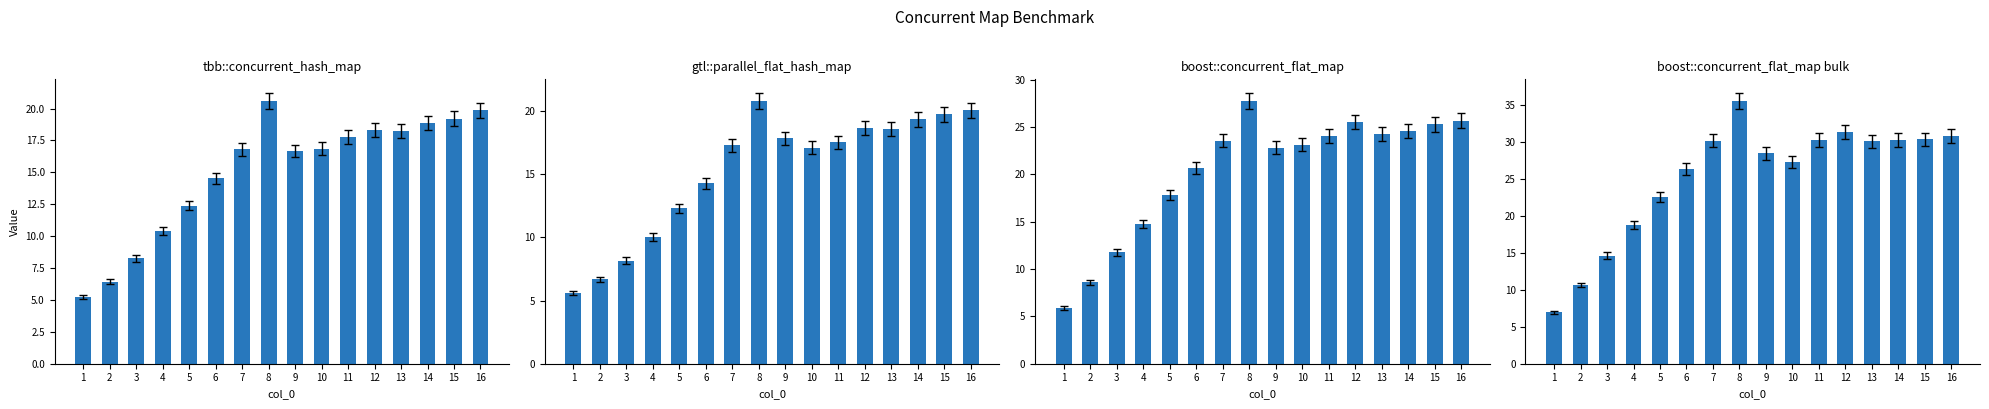

How many bars are there in each group?

4